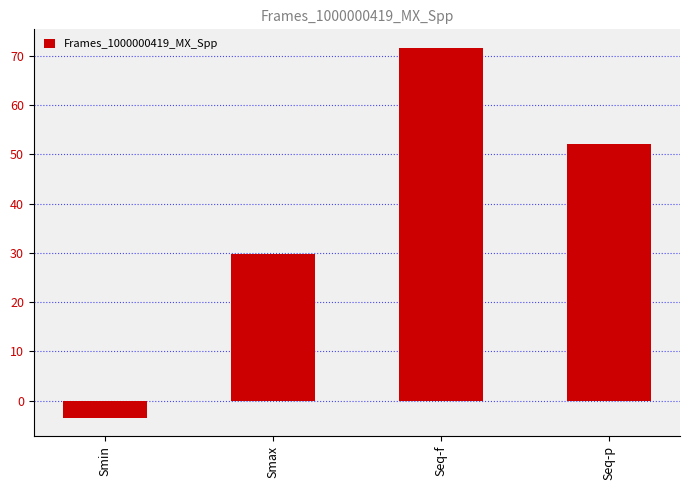

At which label does the data first exceed 52?

Seq-f